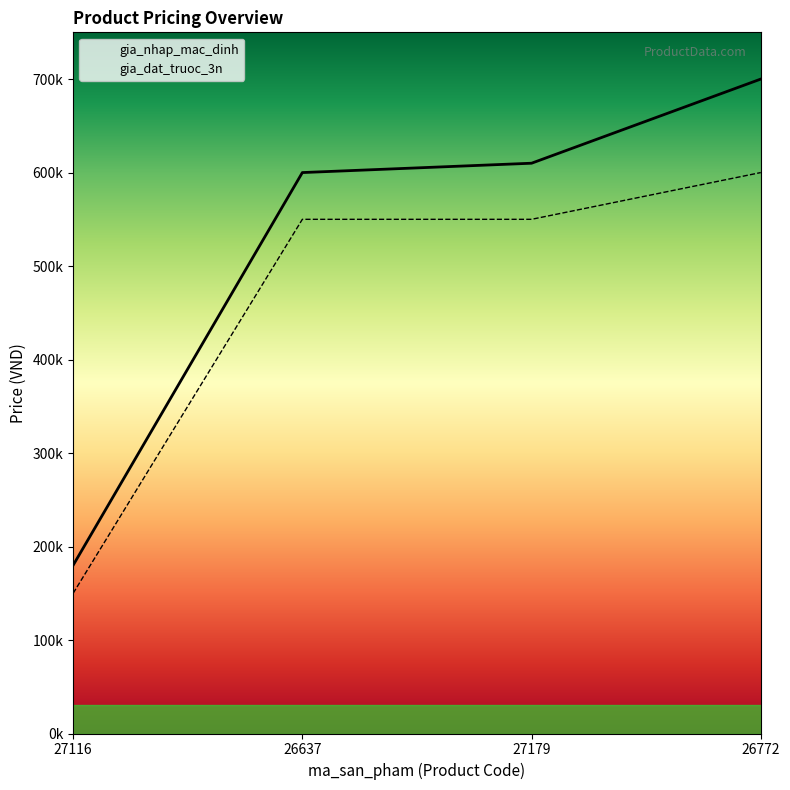

At which label is gia_nhap_mac_dinh closest to 440000?

26637